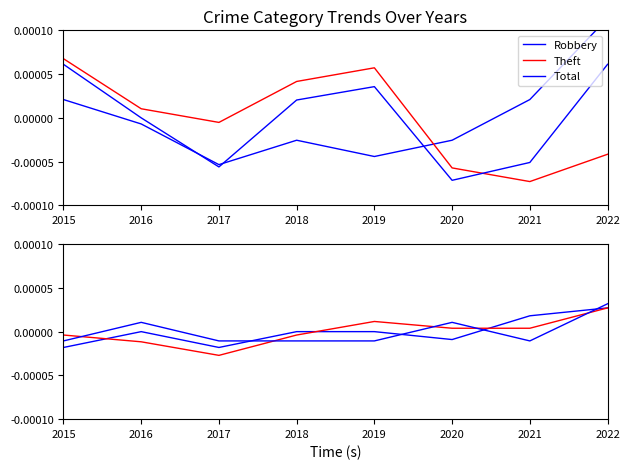

Which category has the lowest value in the Aggravated Battery series?

2017